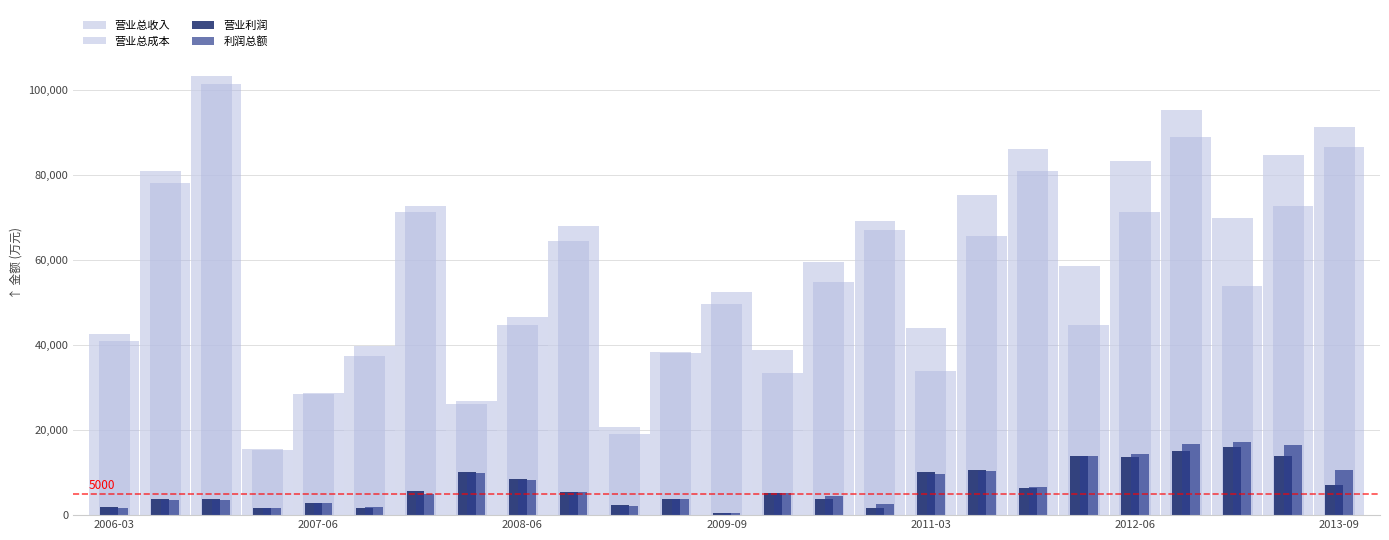

How many series are shown in this chart?

4